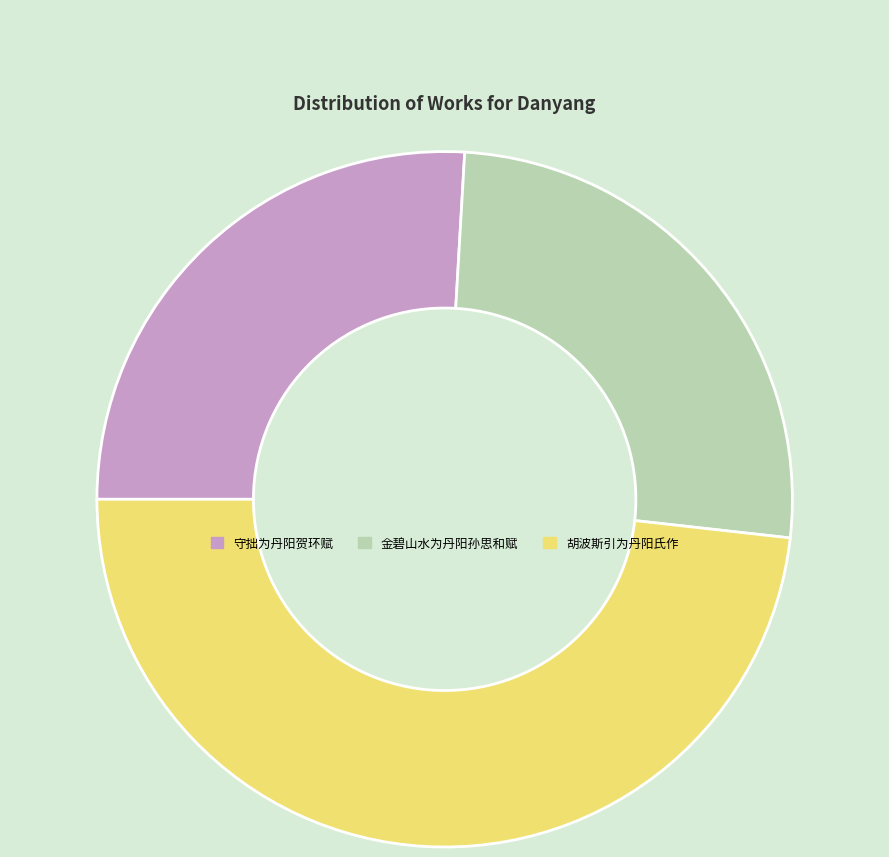

Do 守拙为丹阳贺环赋 and 金碧山水为丹阳孙思和赋 together represent more than half of the pie?

Yes